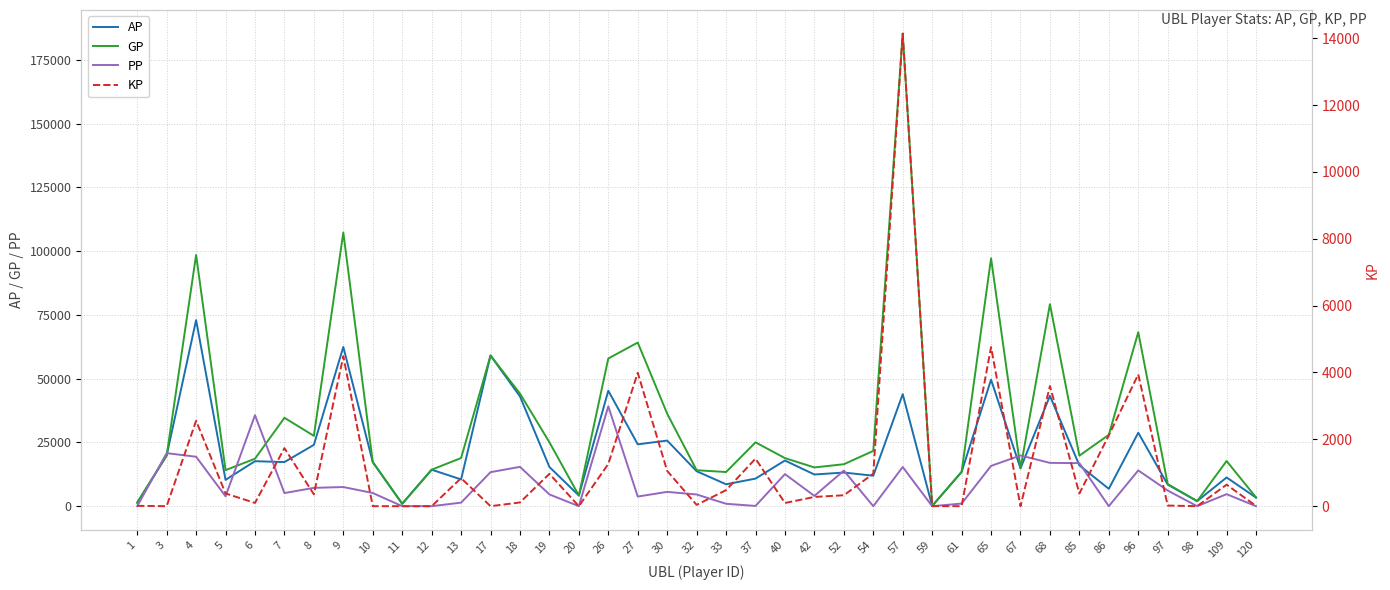

How many values in the KP series exceed 353?

20